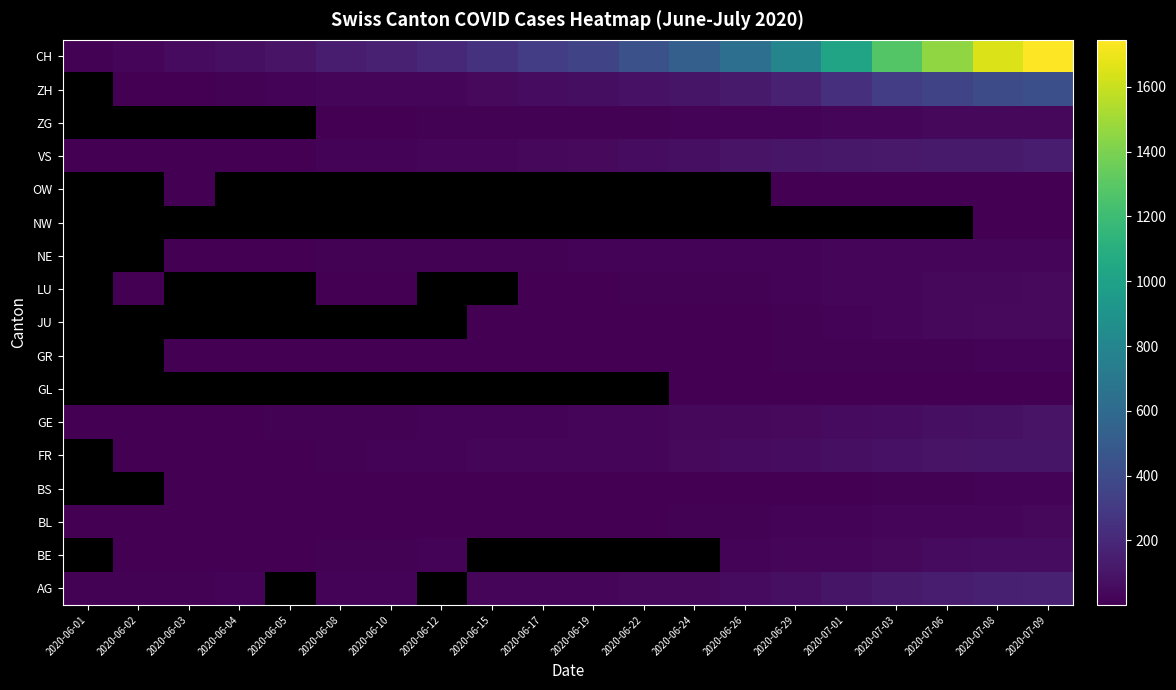

True or false: VS has a value of 58.0 at 2020-06-22.

True